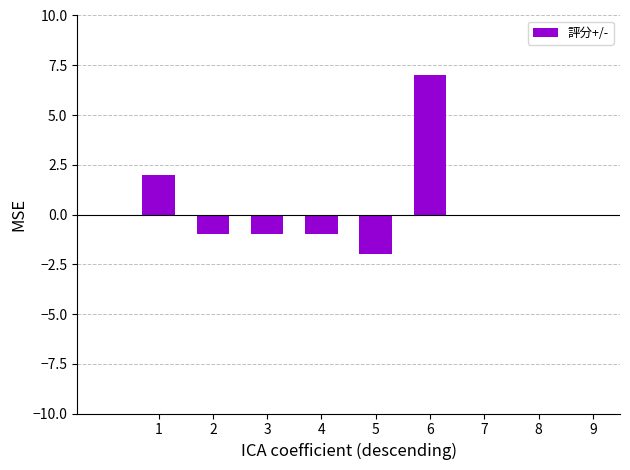

Is it true that the value at 6 is 7?

True